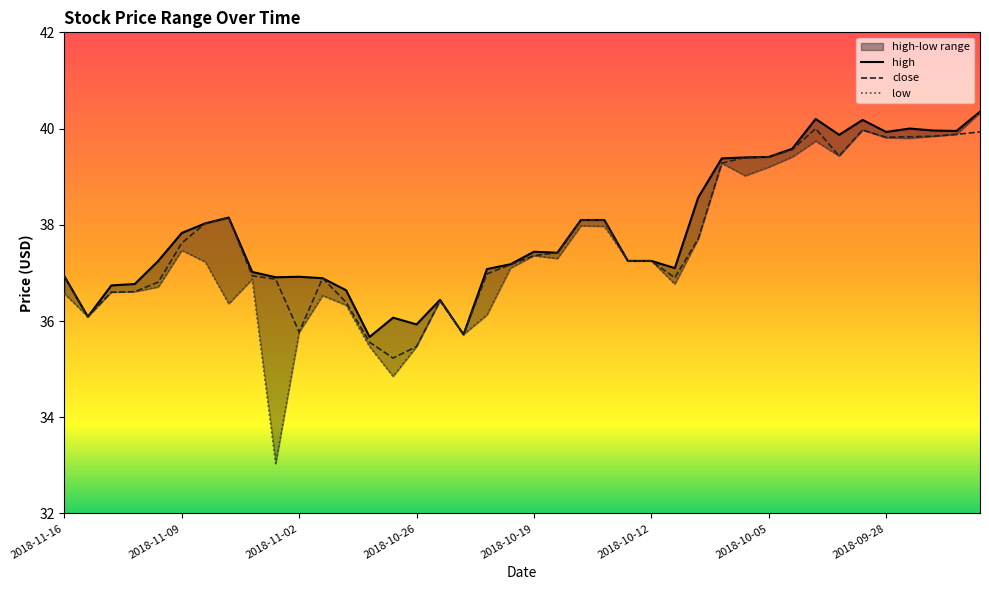

How many categories are shown in the chart?

40